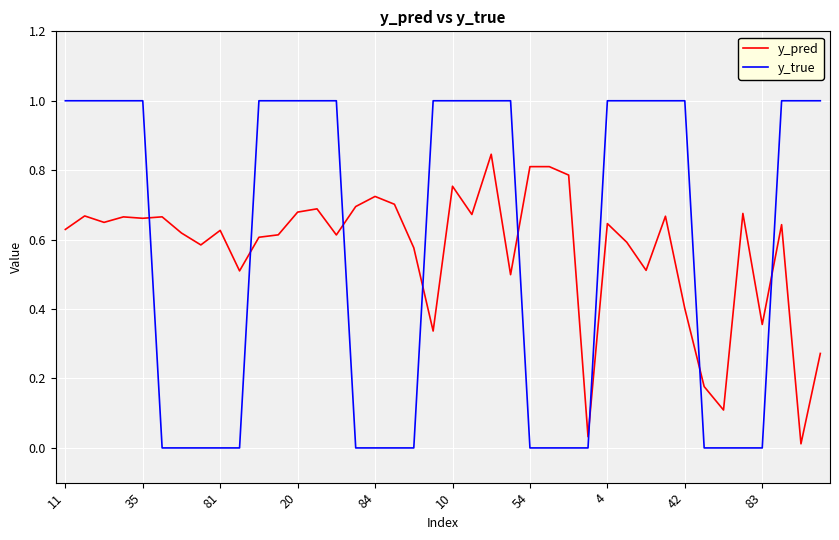

After their last crossing, which series has the higher values: y_true or y_pred?

y_true